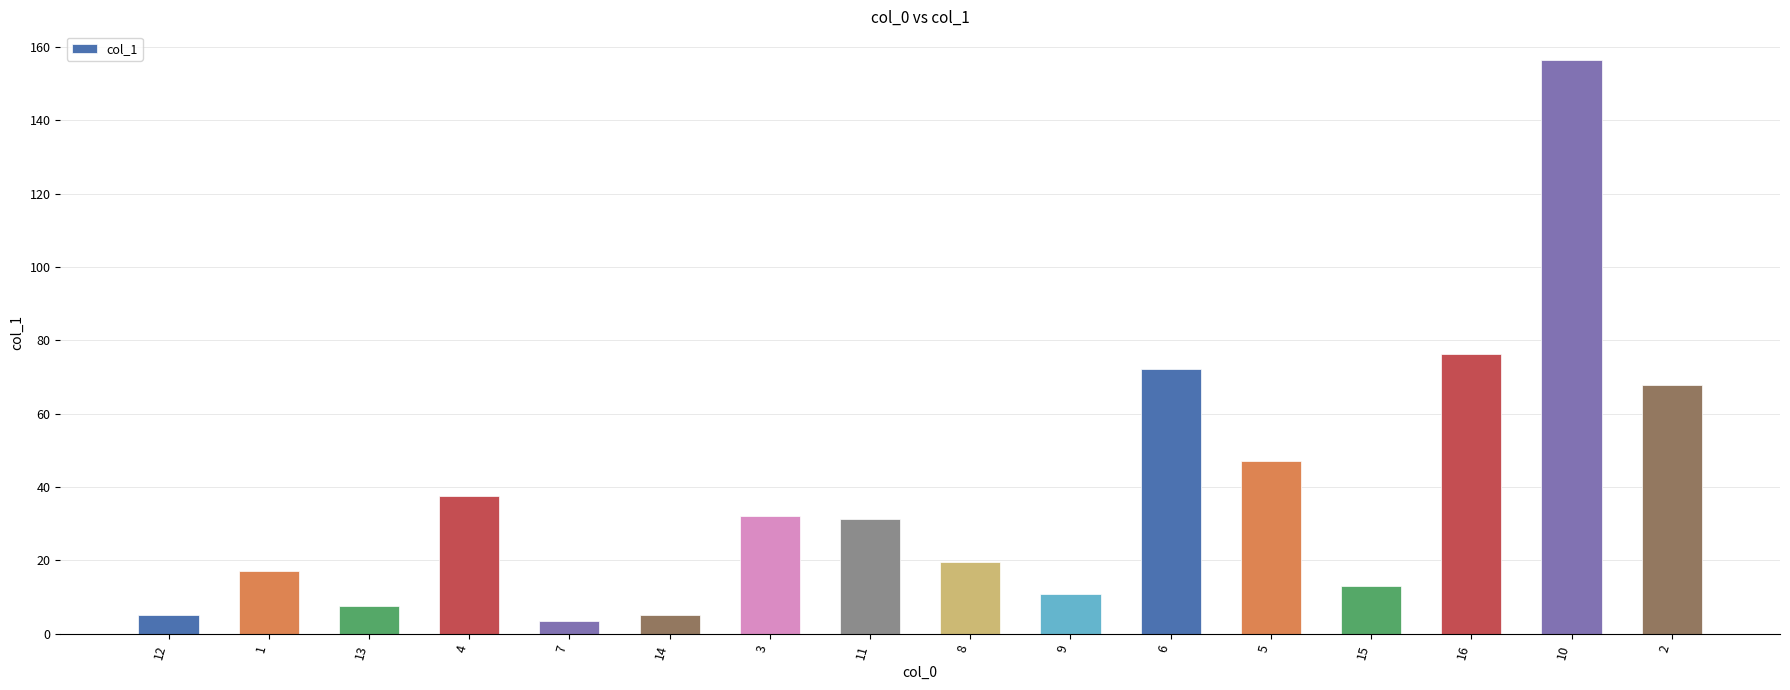

Which label corresponds to the largest value in the chart?

10